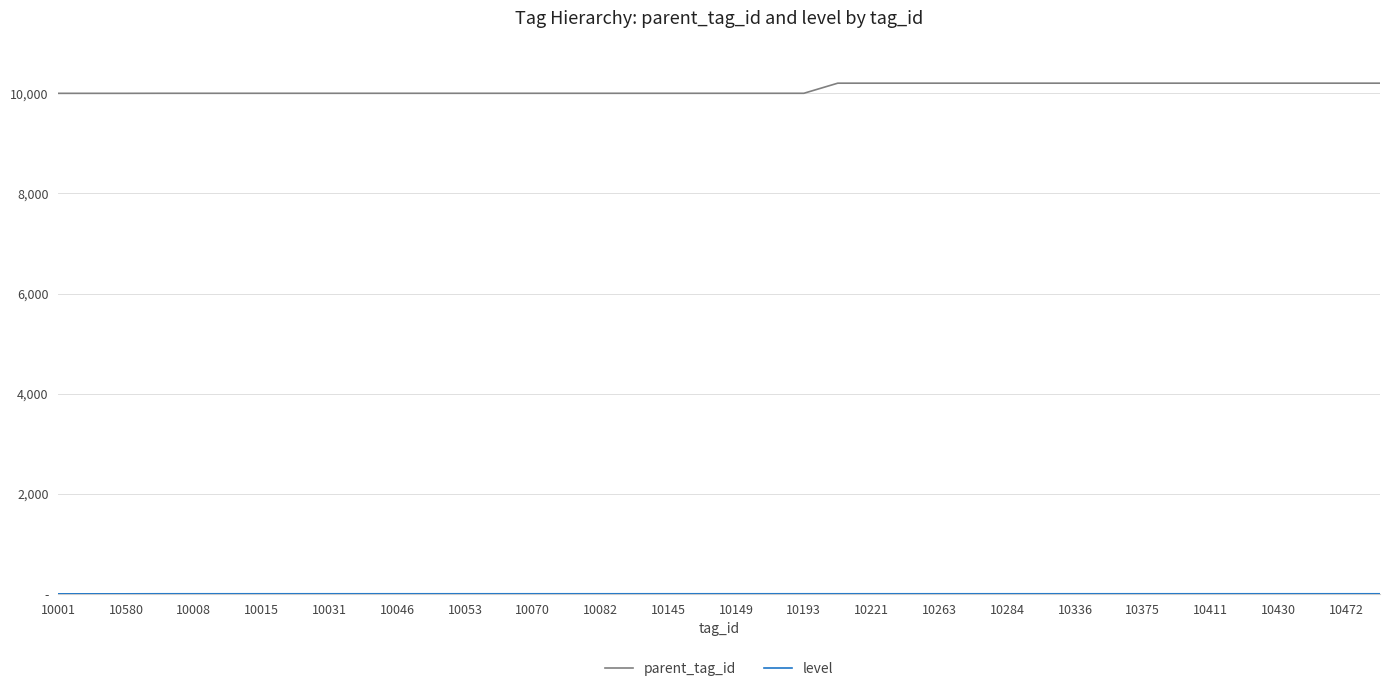

Does the chart display data point markers on the line(s)?

No